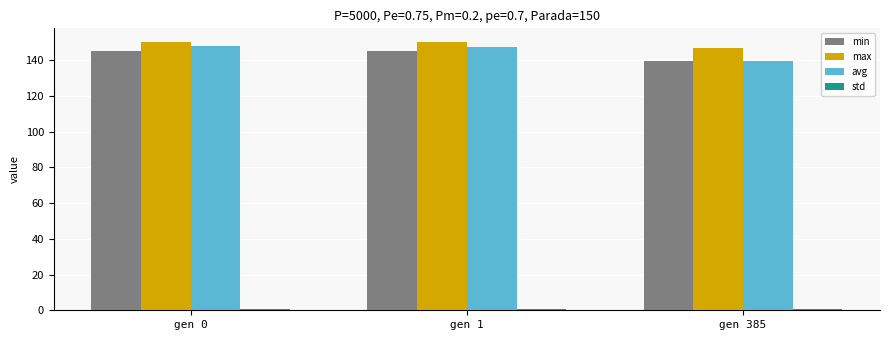

What is the sum of the min values at gen 1 and gen 385?

284.2